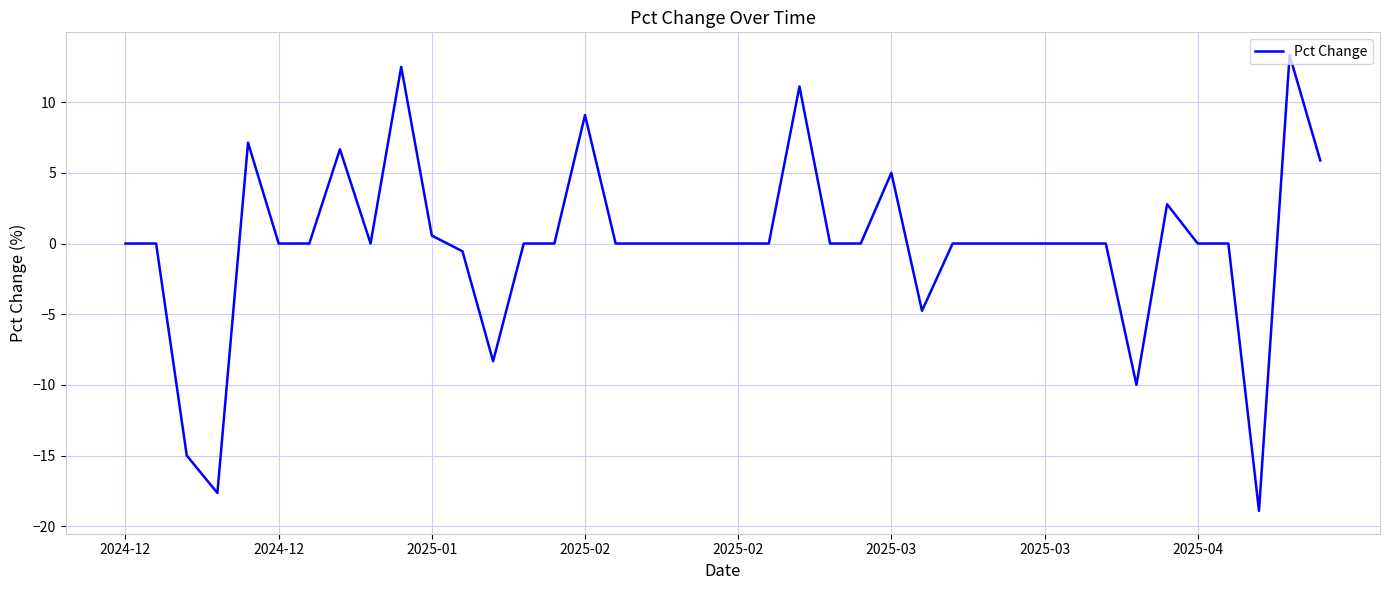

What is the maximum value shown in the chart?

13.3